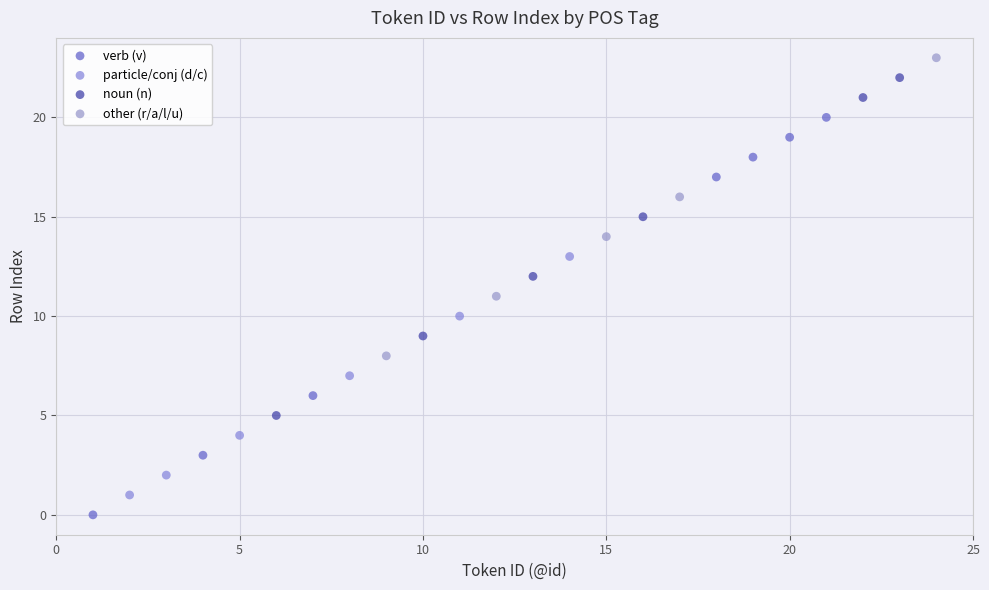

What are all the series names shown in the legend?

verb (v), particle/conj (d/c), noun (n), other (r/a/l/u)